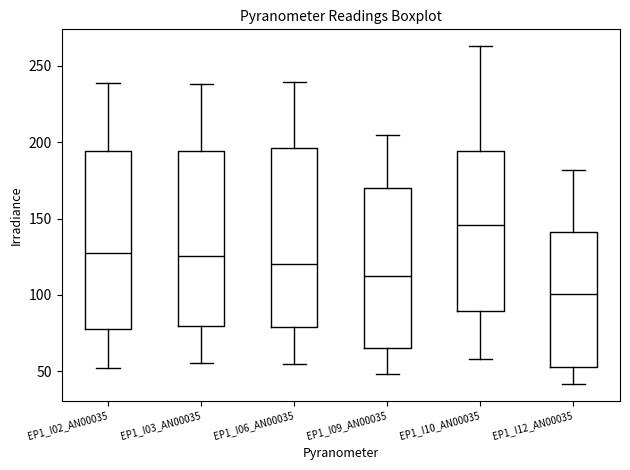

Reading left to right, transcribe this box plot: for each box, give where its median line is, the range the box spans, and where its two whiskers end, as read against the y-axis. The values are not printed on the chart, so give them approximately, as read against the axis.

EP1_I02_AN00035: median 130, box 75 to 195, whiskers 50 to 240
EP1_I03_AN00035: median 125, box 80 to 195, whiskers 55 to 240
EP1_I06_AN00035: median 120, box 80 to 195, whiskers 55 to 240
EP1_I09_AN00035: median 115, box 65 to 170, whiskers 50 to 205
EP1_I10_AN00035: median 145, box 90 to 195, whiskers 60 to 265
EP1_I12_AN00035: median 100, box 55 to 140, whiskers 40 to 180